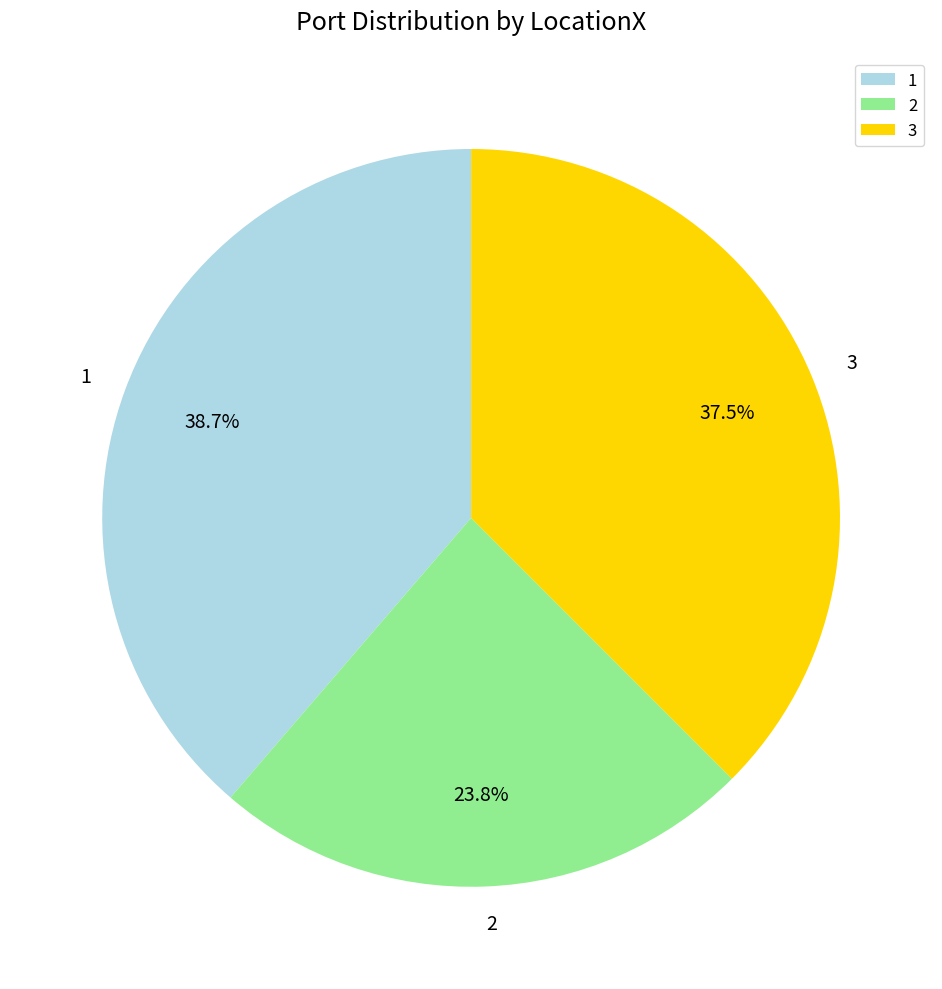

To the nearest percent, what is the combined percentage of 2 and 3?

61%